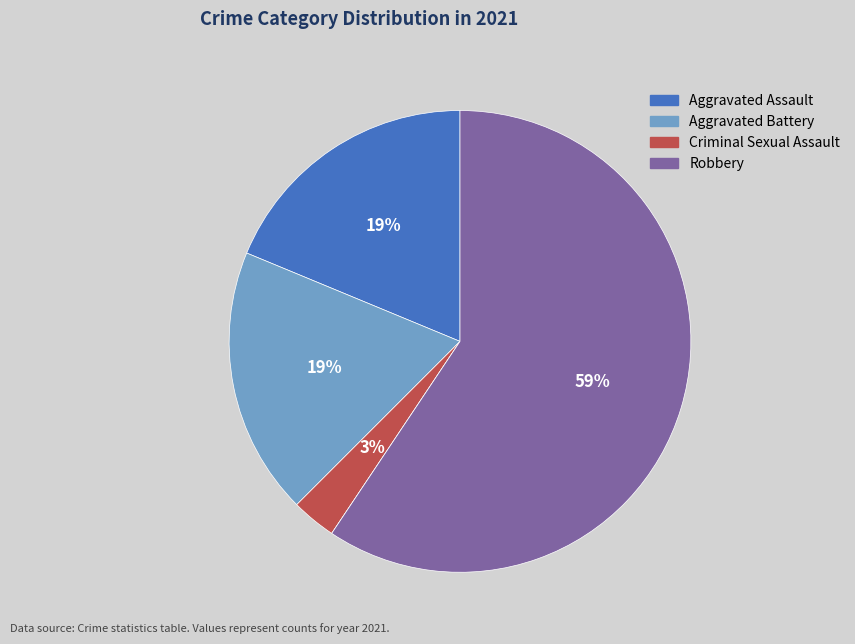

To the nearest percent, what is the difference between the largest and smallest slice percentages?

59%